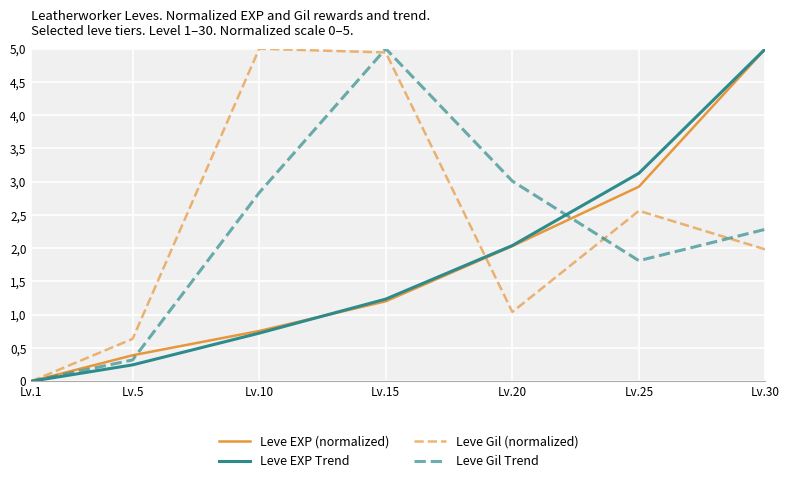

True or false: Leve EXP Trend has a value of 1.2 at Lv.15.

True